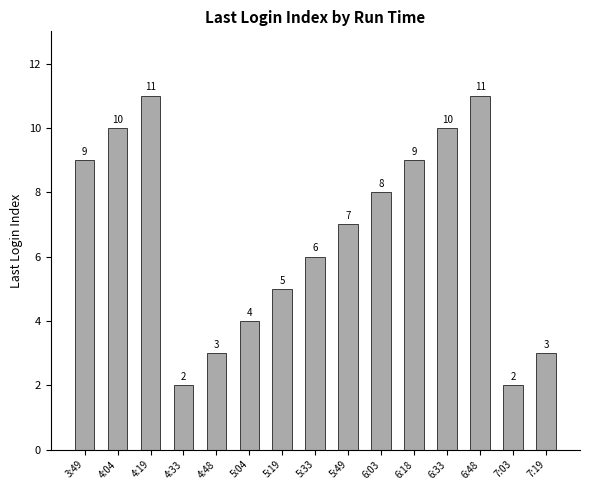

What position from the left is 4:48?

5